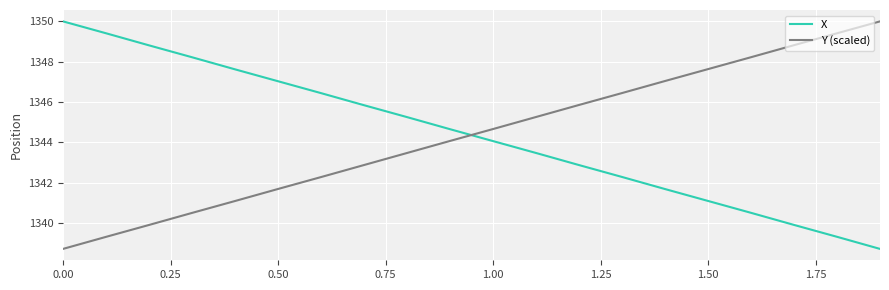

Which series ends up on top after the final intersection of Y (scaled) and X?

Y (scaled)